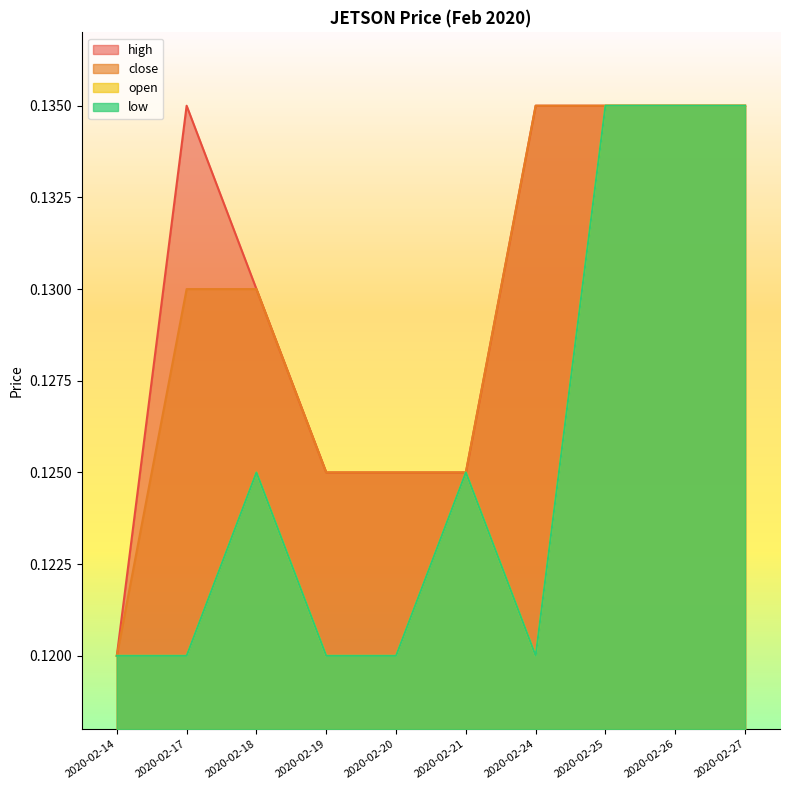

At how many categories does at least one series exceed 0?

10